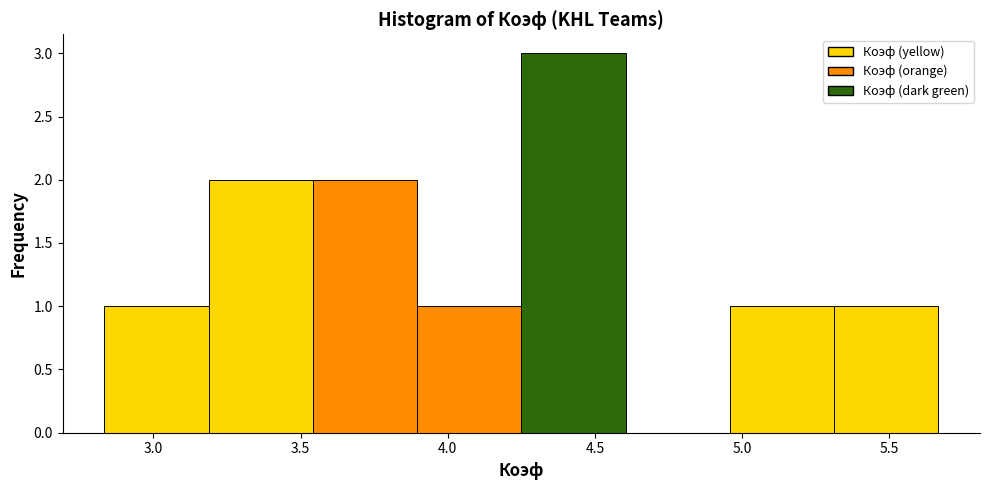

Which range on the x-axis has the tallest bar?

4.25 to 4.60